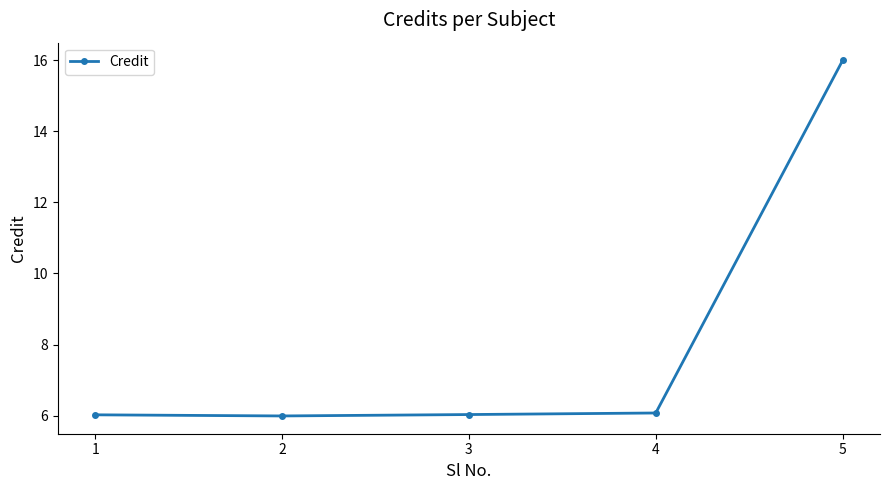

The value at 5 is 16.0. True or false?

True